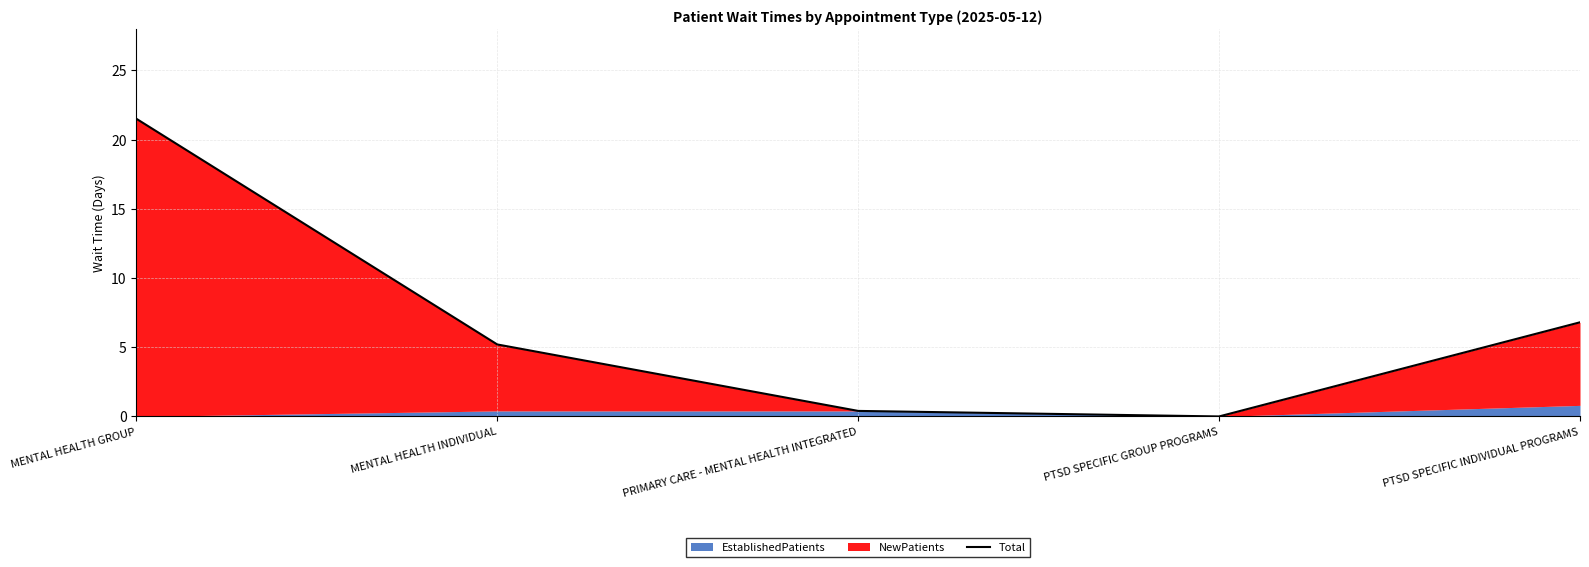

What is the average value?

6.8